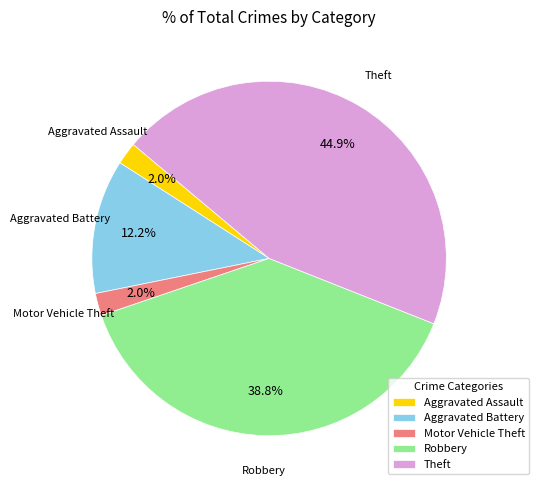

To the nearest percent, what is the difference between the largest and smallest slice percentages?

43%